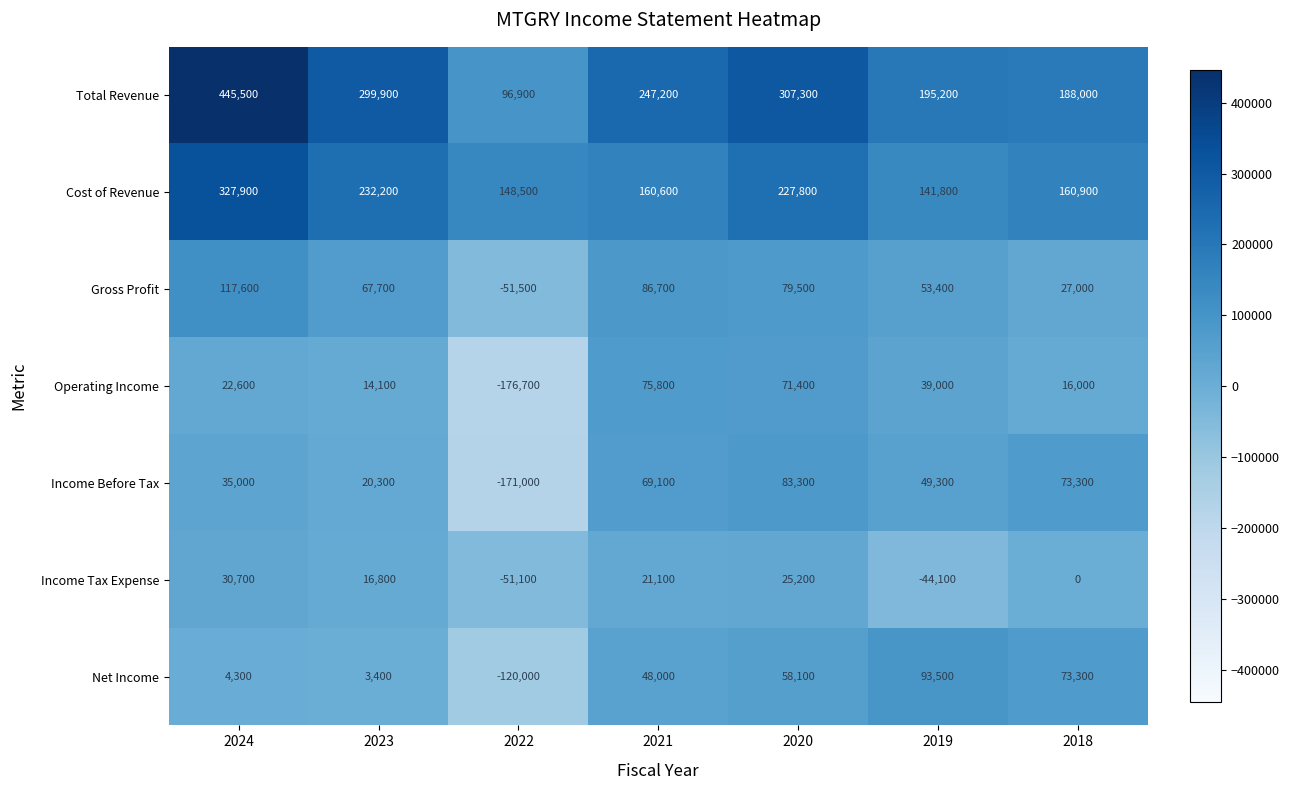

True or false: Net Income has a value of 100310 at 2018.

False